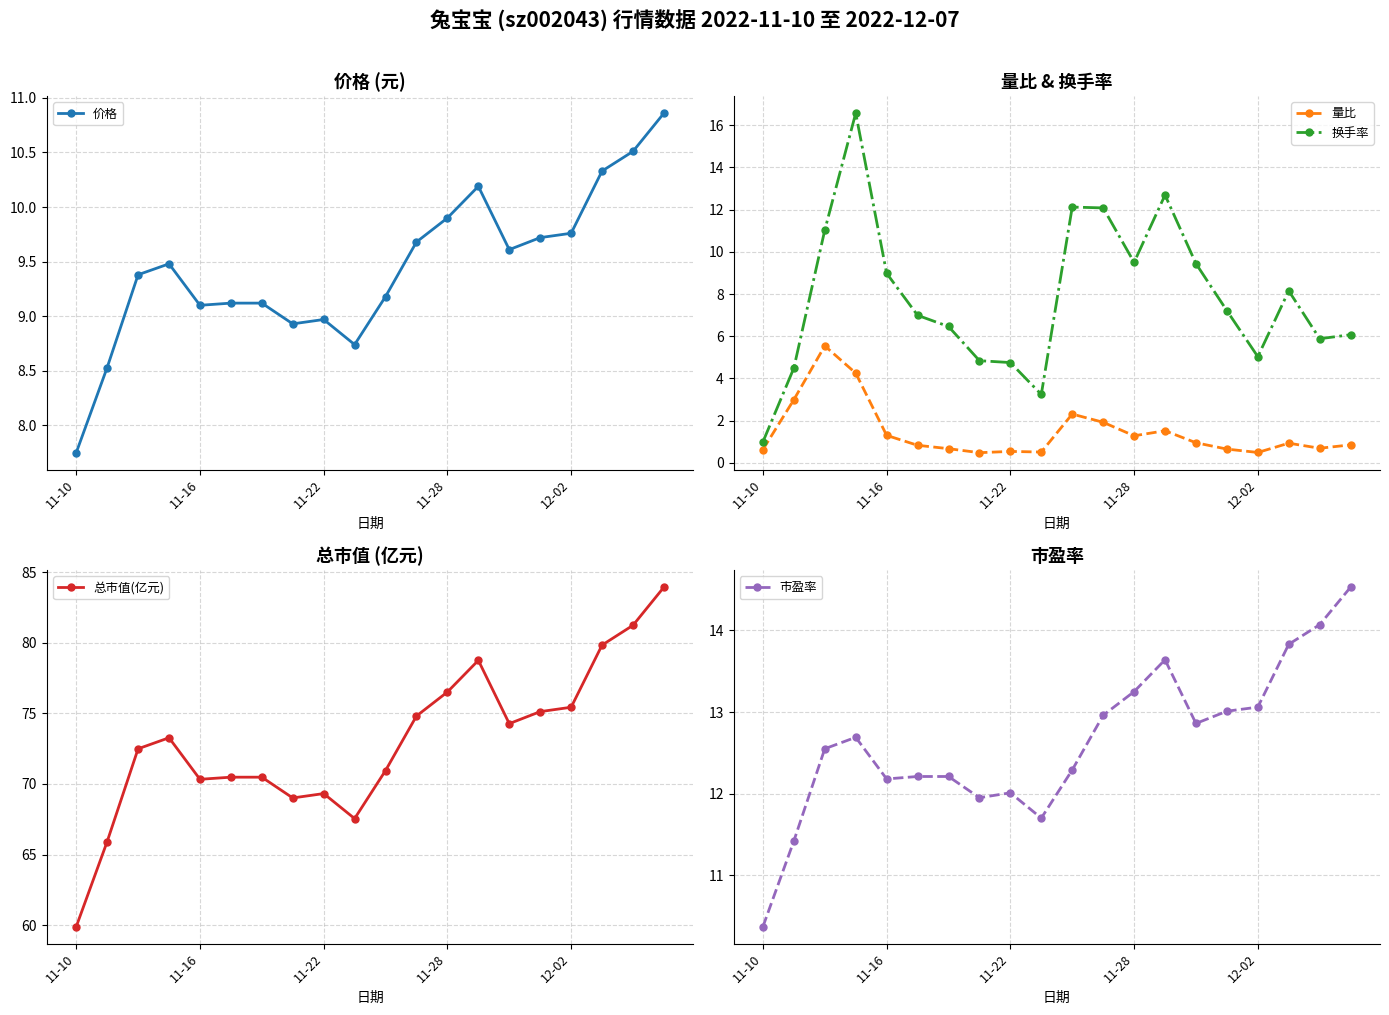

How many lines are shown in the chart?

5